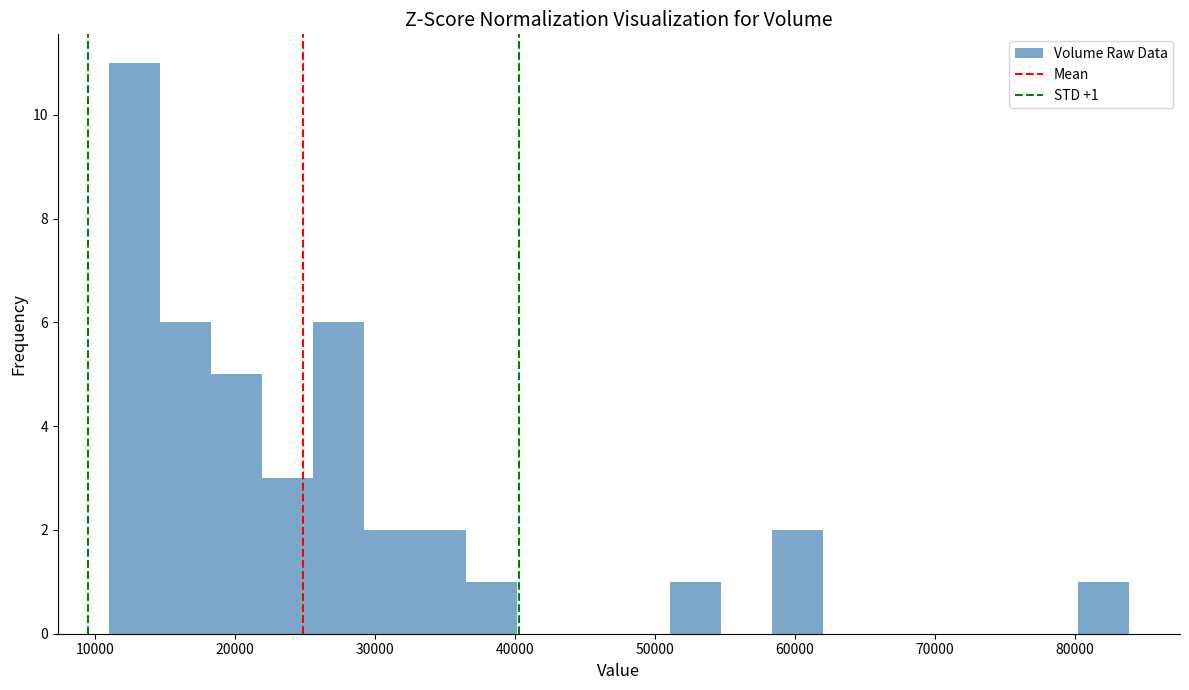

Read against the x-axis, roughly where is the centre of the tallest bar?

13000